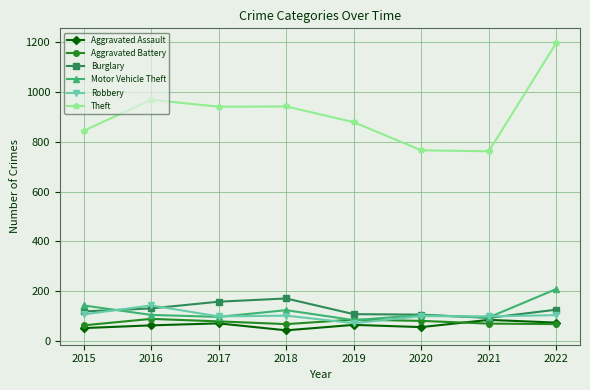

What is the value of the Aggravated Assault point at the 2nd from the left?

63